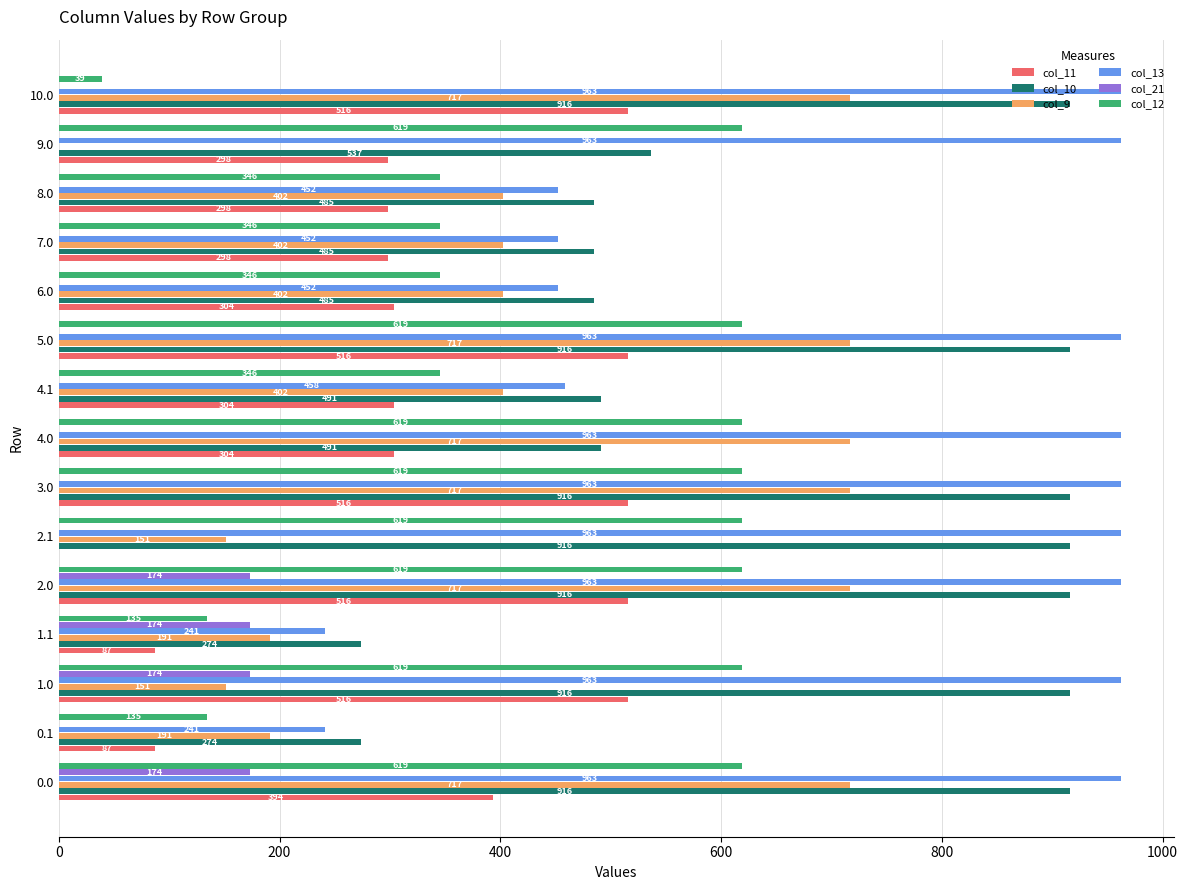

The col_12 series shows 619.4 at 0.0. True or false?

True